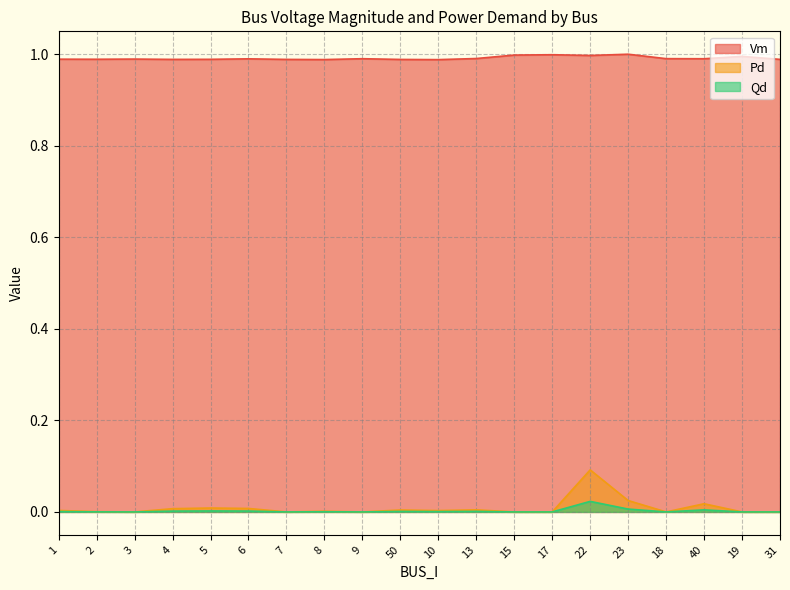

How many interior local peaks does the Pd series have?

6